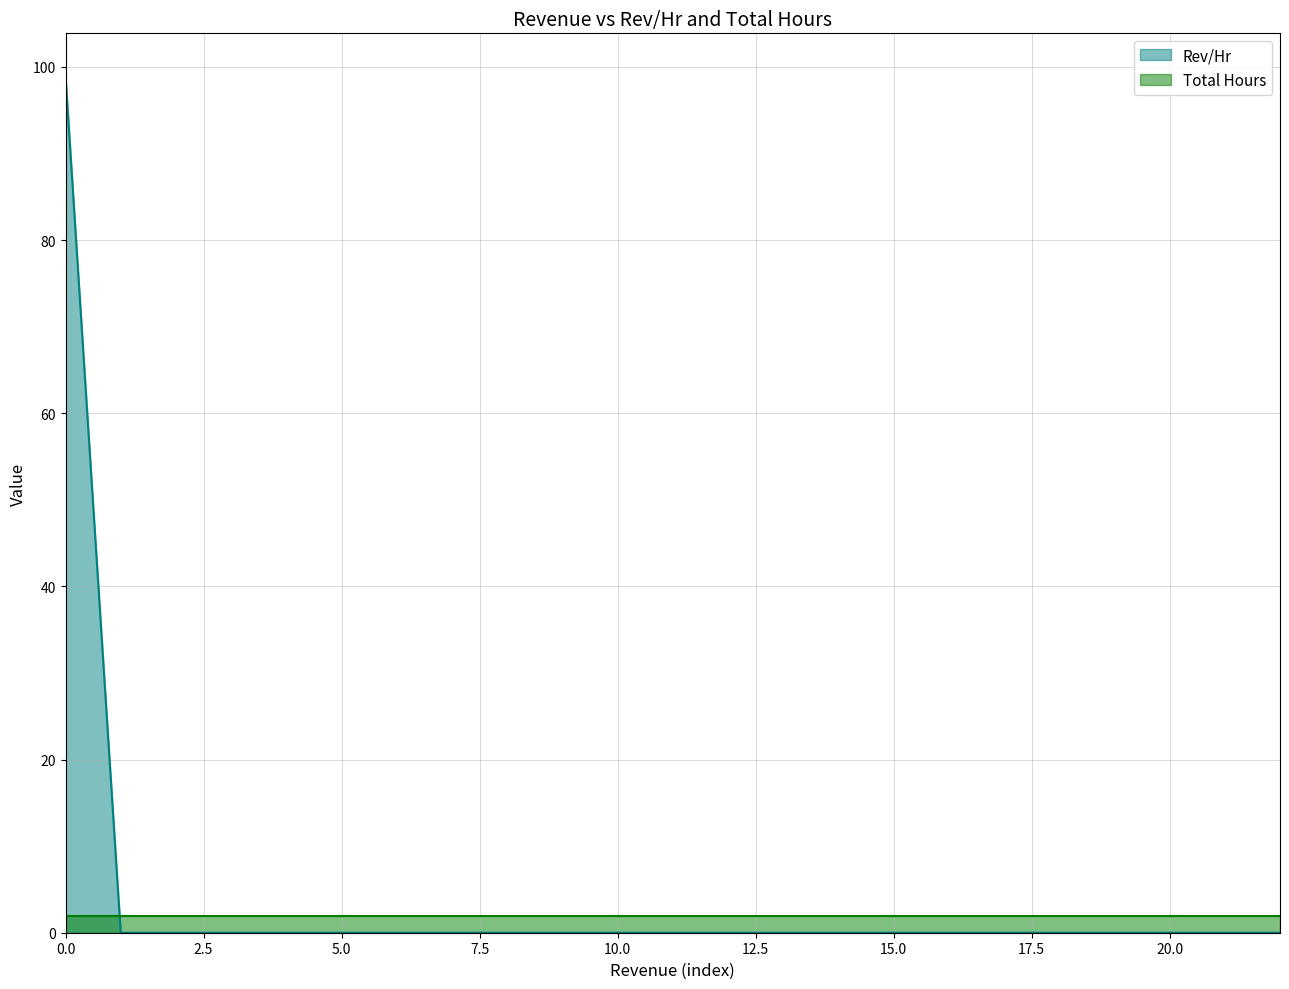

What is the difference between the maximum and second lowest values?

98.9